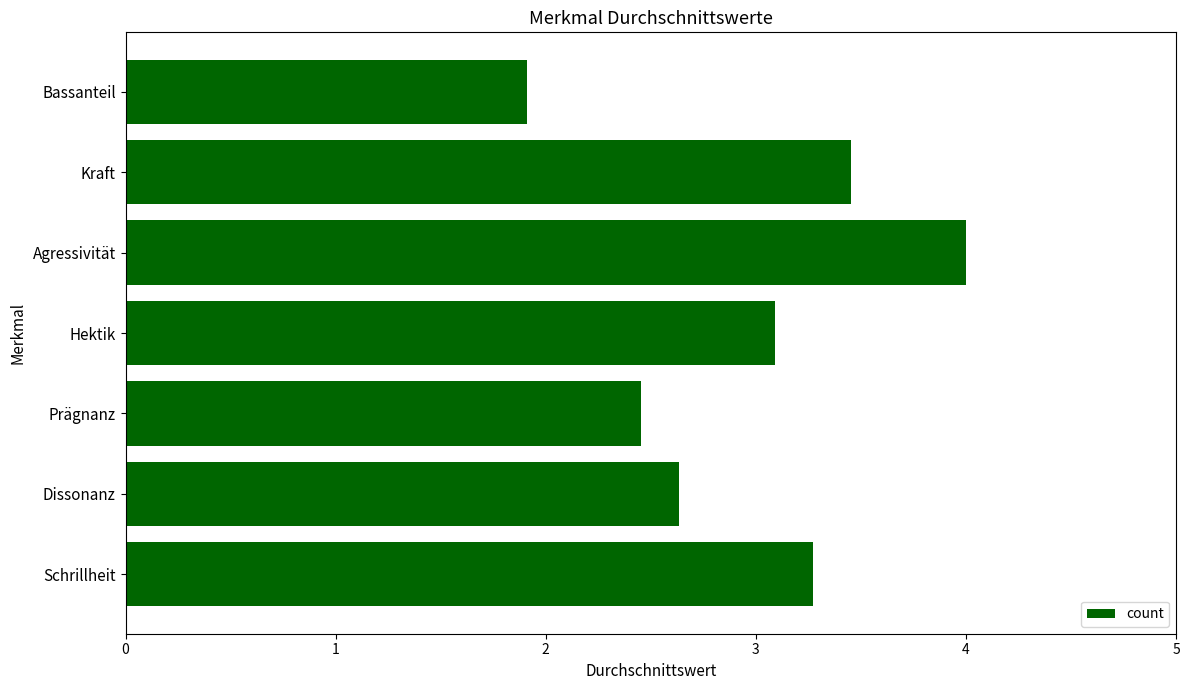

Read the value at Schrillheit.

3.3